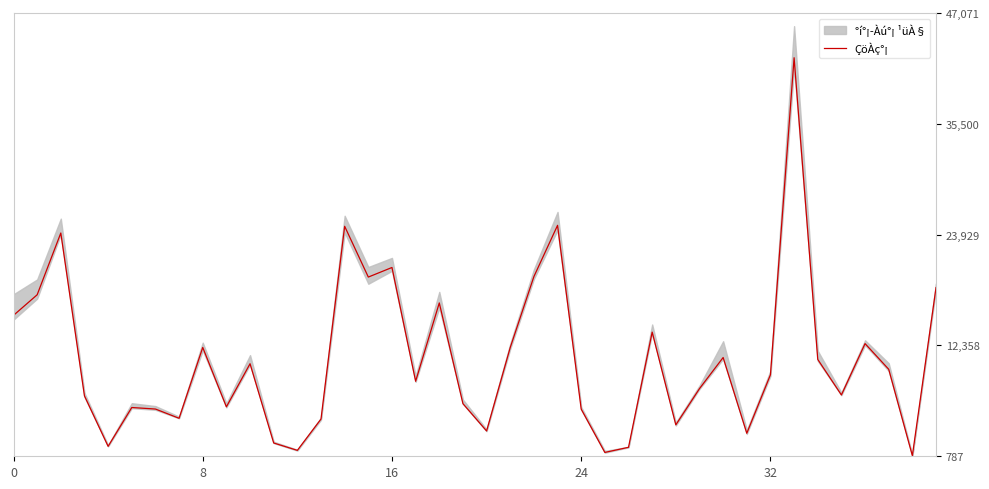

At which category does the chart reach its peak across all series?

33